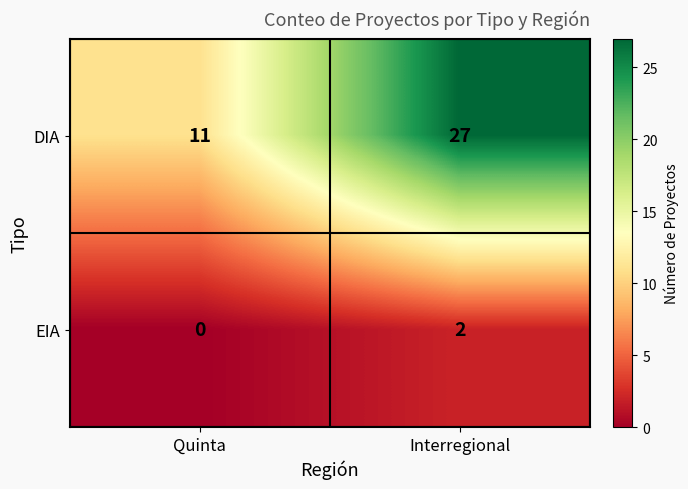

Which series has the widest spread of values?

DIA